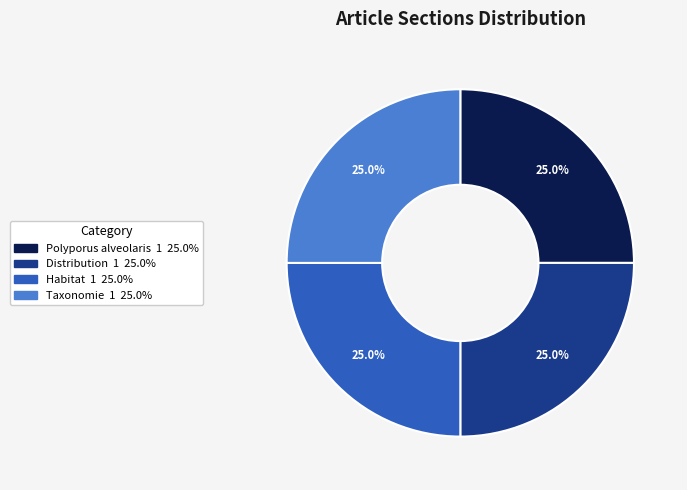

Is there any slice that represents more than half of the pie?

No